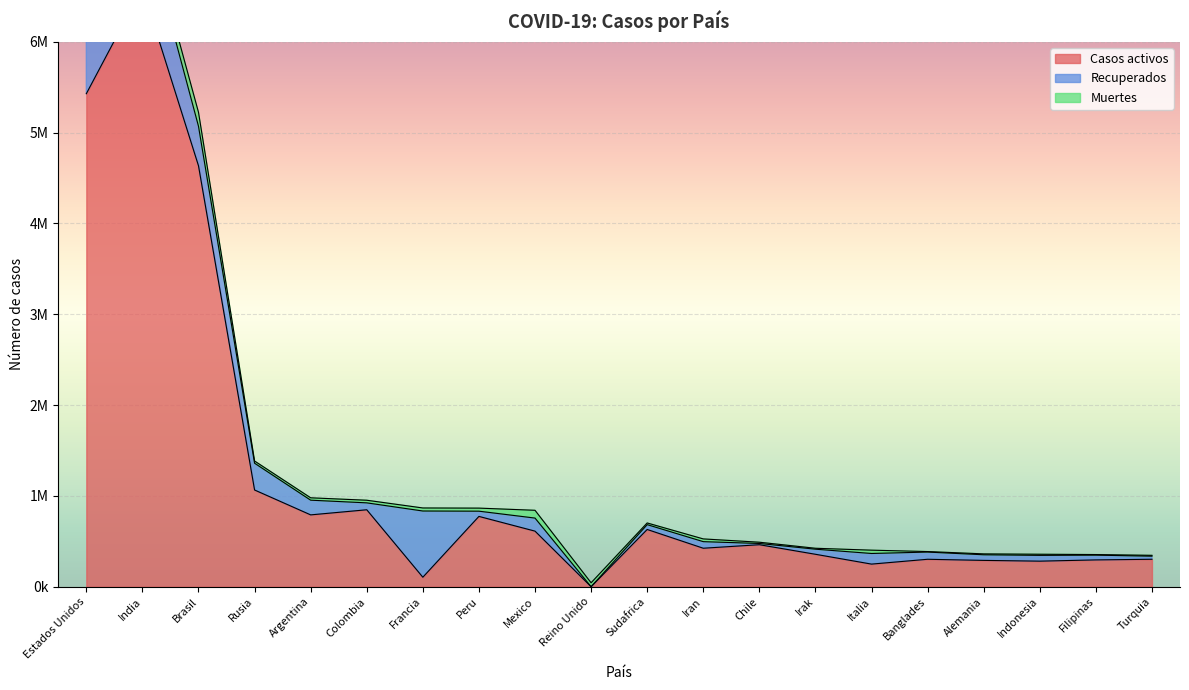

In Recuperados, how many points are higher than both neighbors (excluding endpoints)?

5